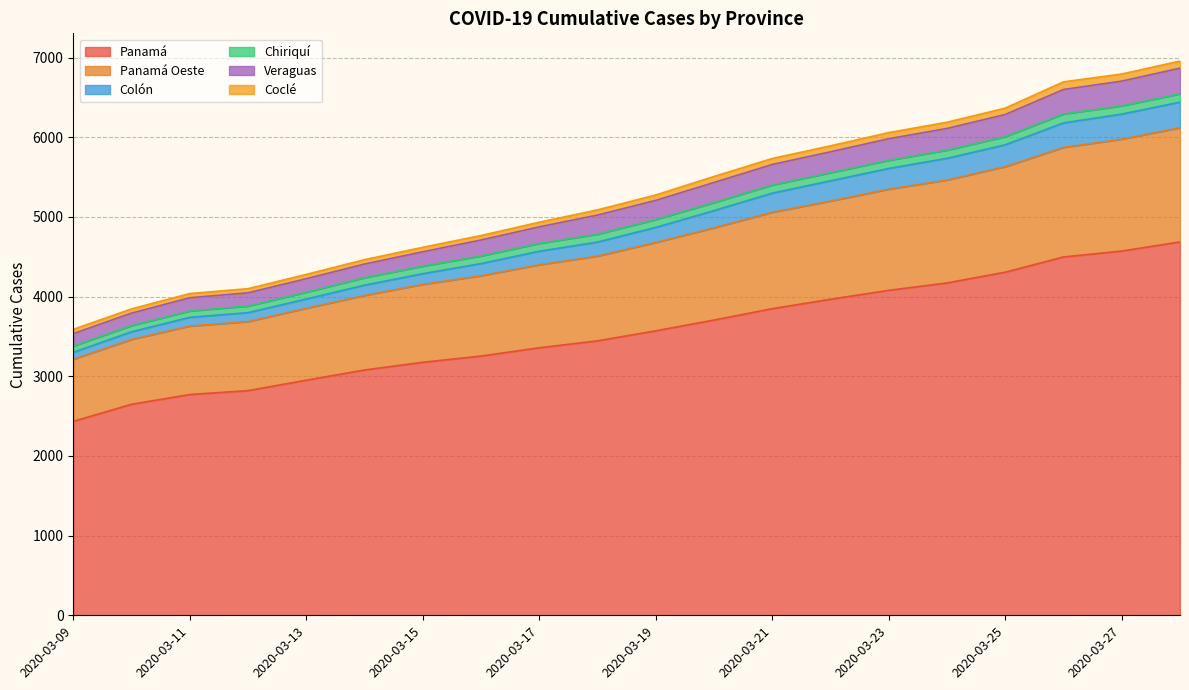

What is the highest value of the Panamá series?

4687